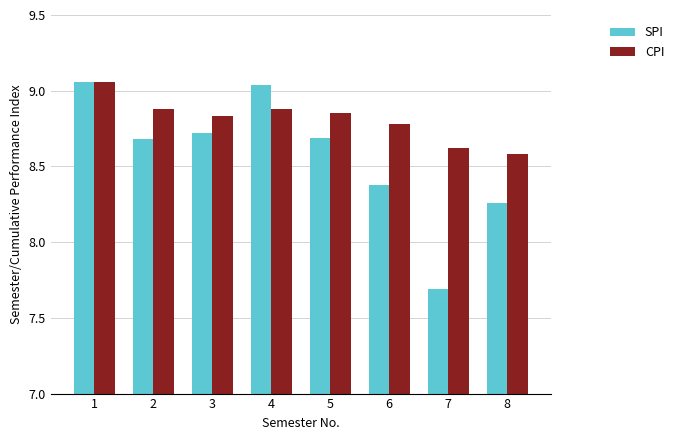

How many groups of bars are there?

8